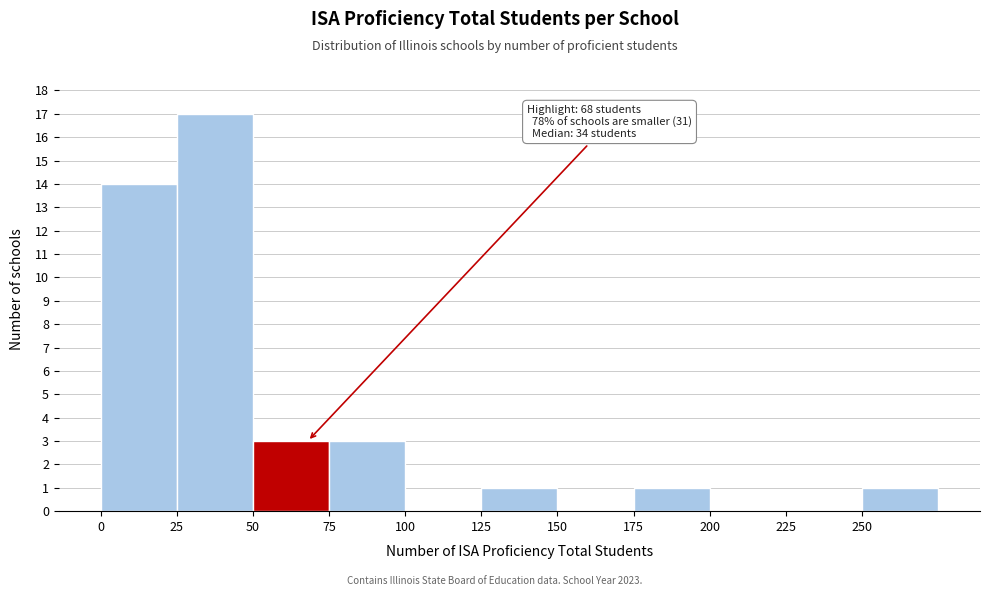

Over which range of the x-axis is the bar tallest?

25 to 50